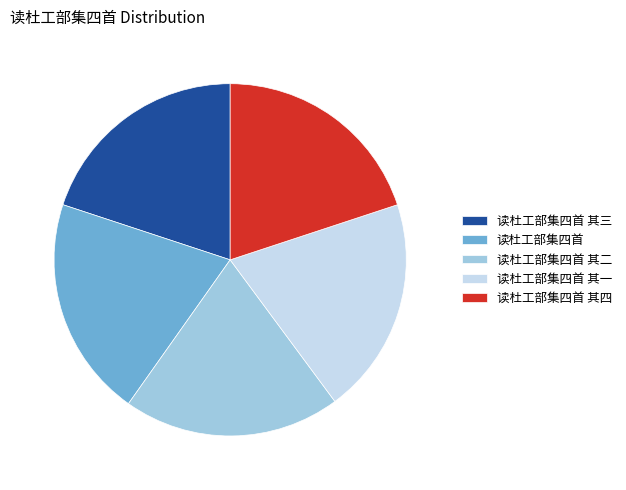

Does 读杜工部集四首 其四 account for over 50% of the chart?

No